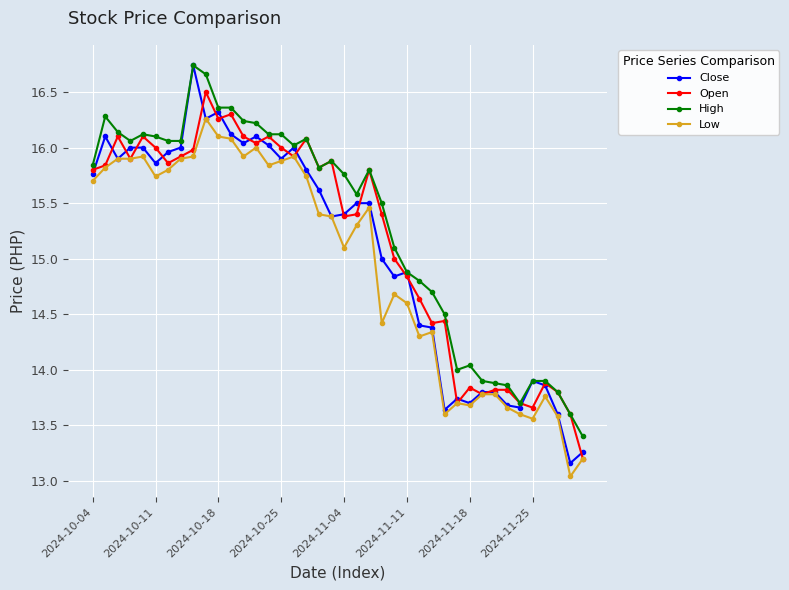

True or false: High and Low cross at least once.

False